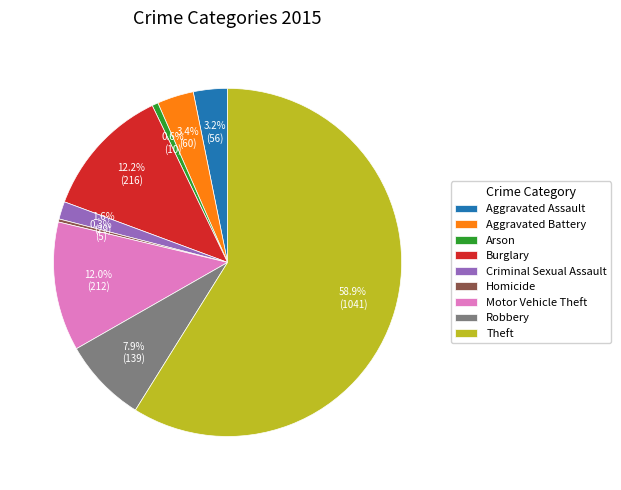

What is the total percentage of Arson and Aggravated Battery?

4.0%